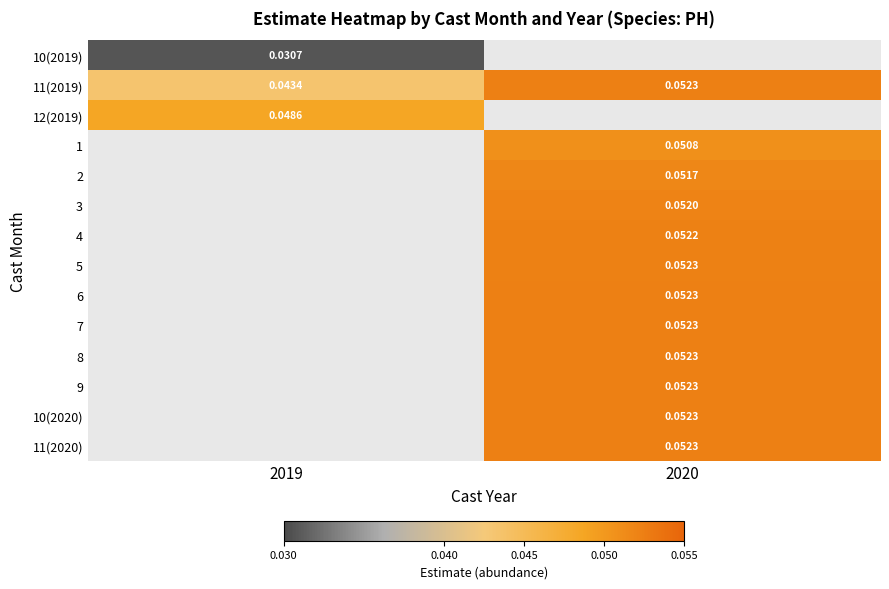

How many series are shown in this chart?

14